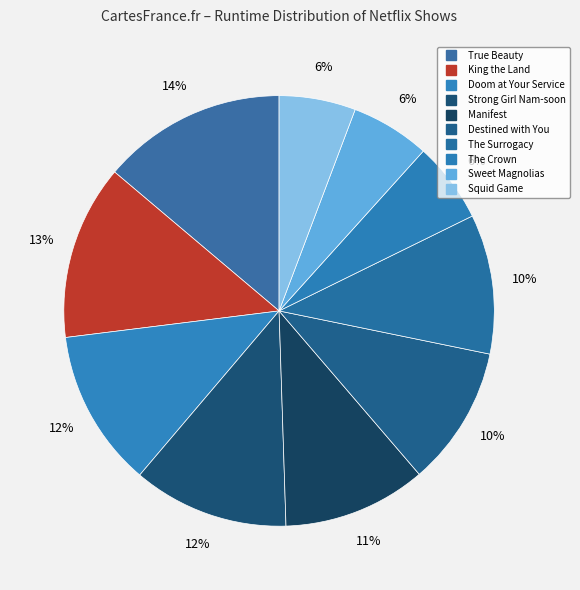

Does Squid Game account for over 50% of the chart?

No